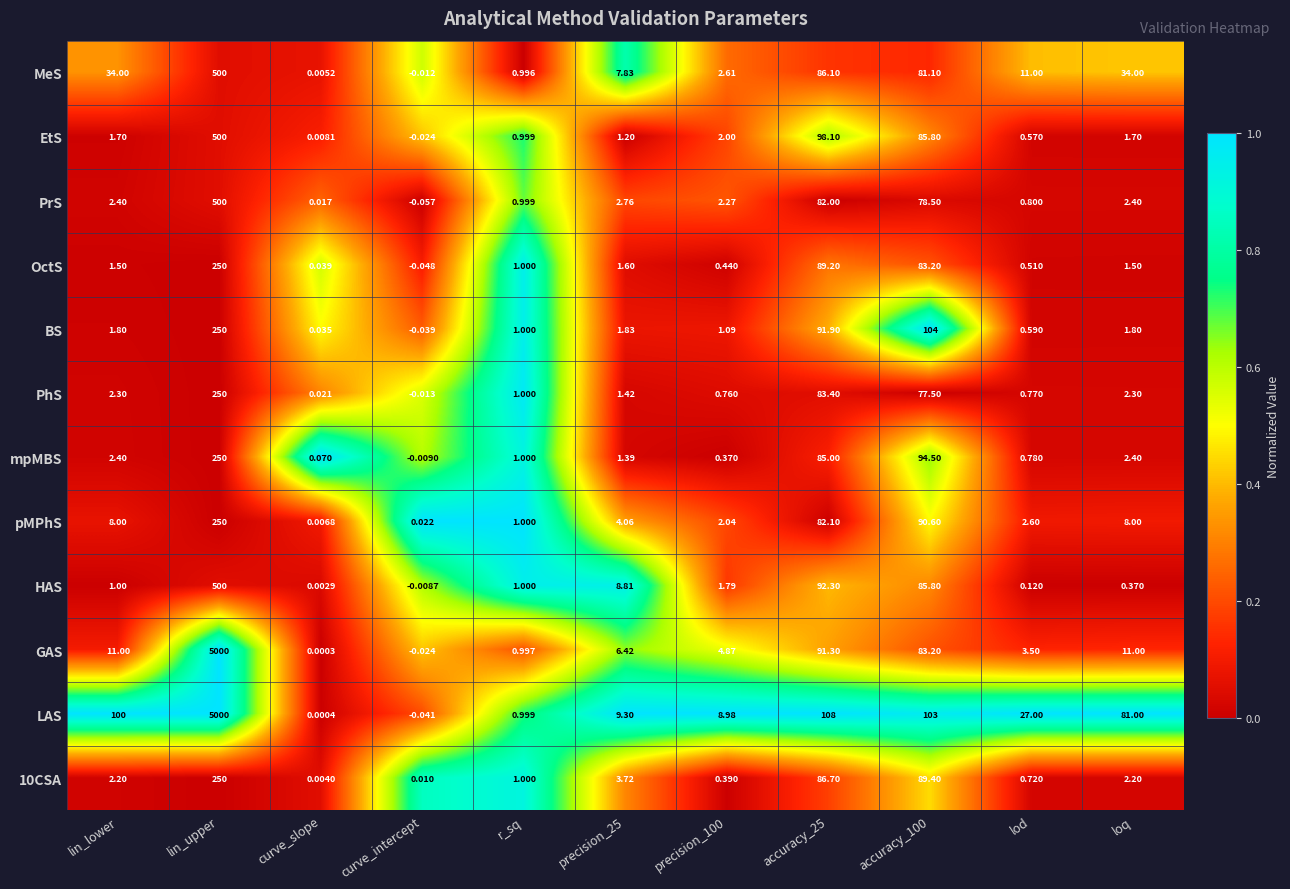

Which category has the lowest value in the OctS series?

curve_intercept